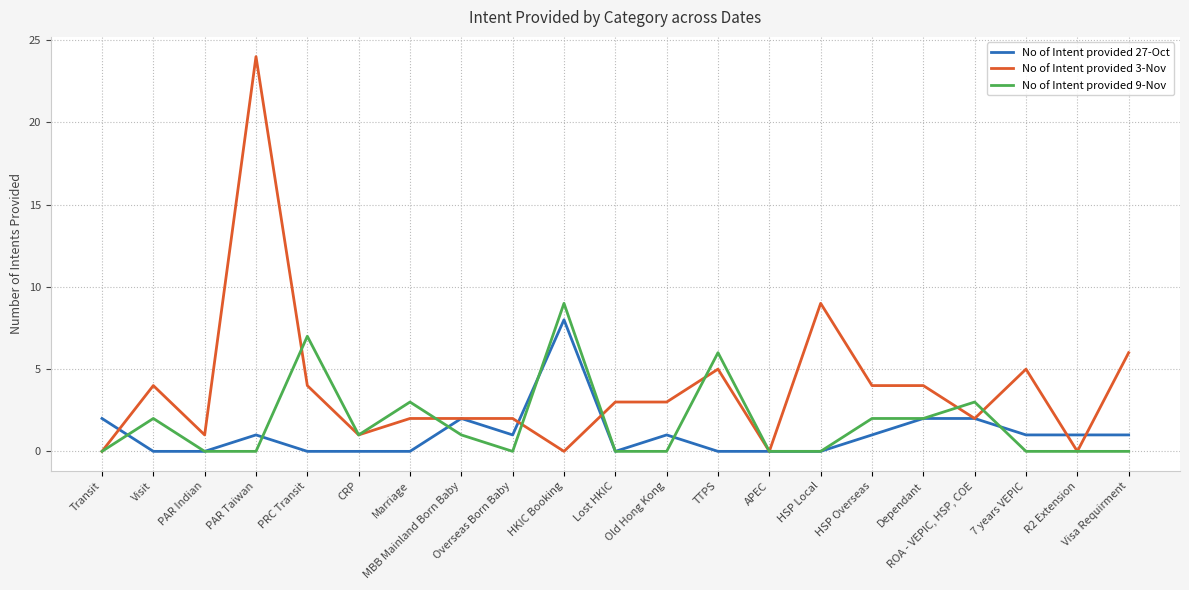

What is the total value across all series at HSP Local?

9